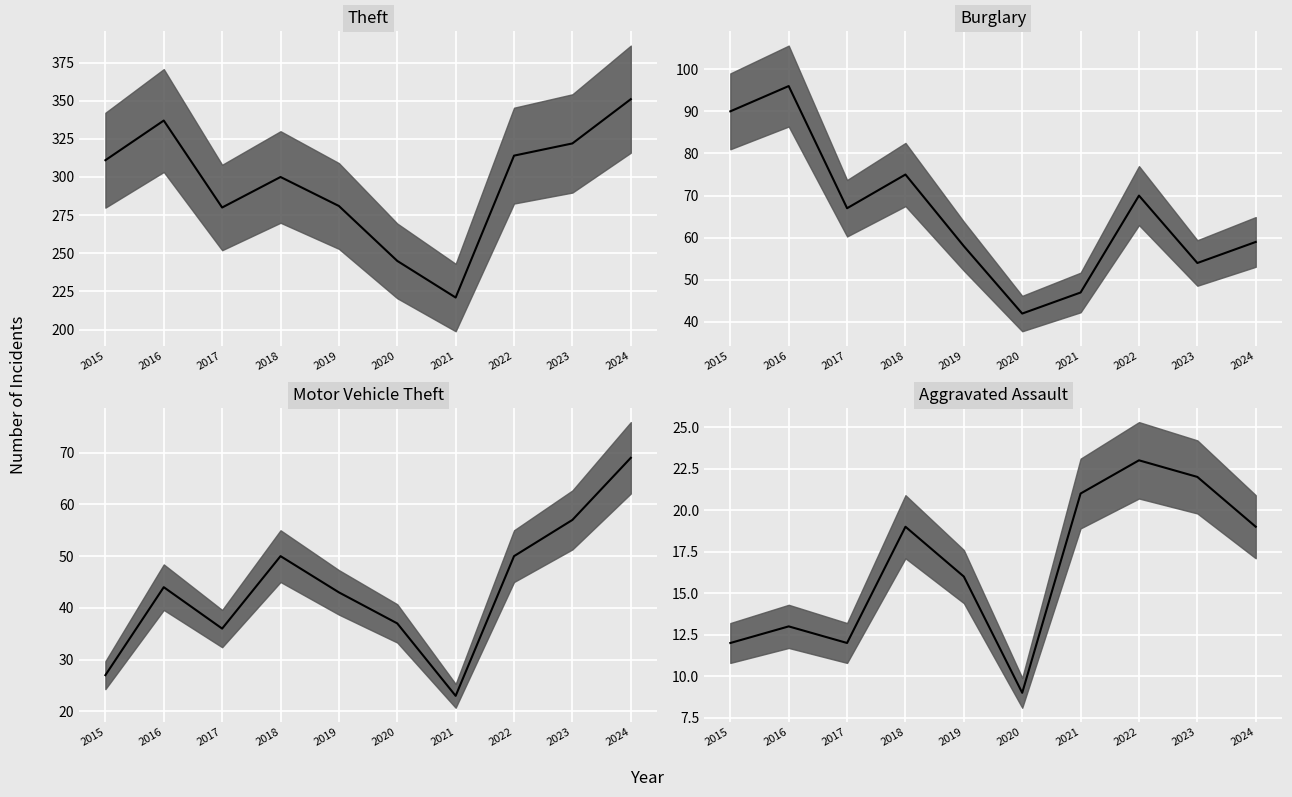

List the series in order of their peak value, lowest first.

Aggravated Assault median, Motor Vehicle Theft median, Burglary median, Theft median